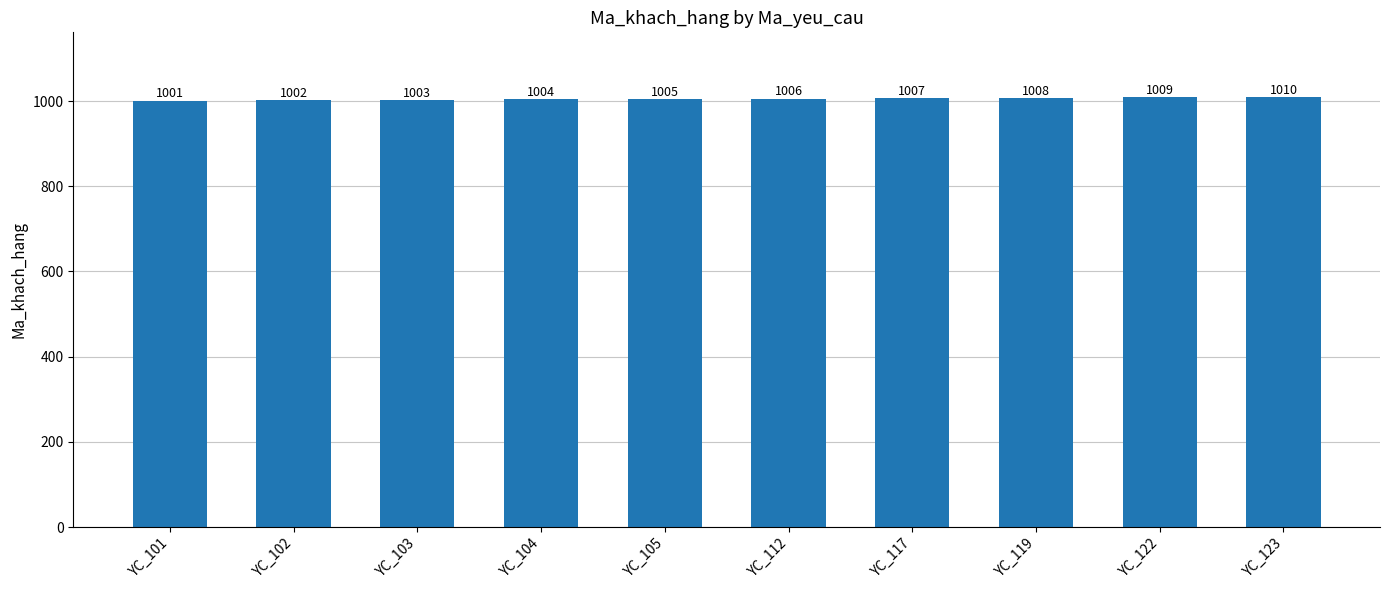

Count the number of data series in this chart.

1